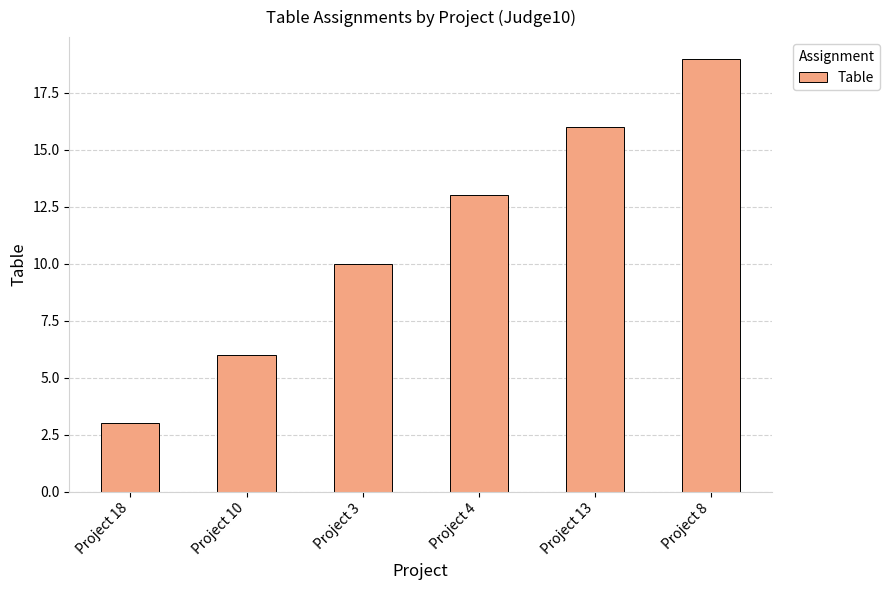

Is it true that the value at Project 3 is 10?

True